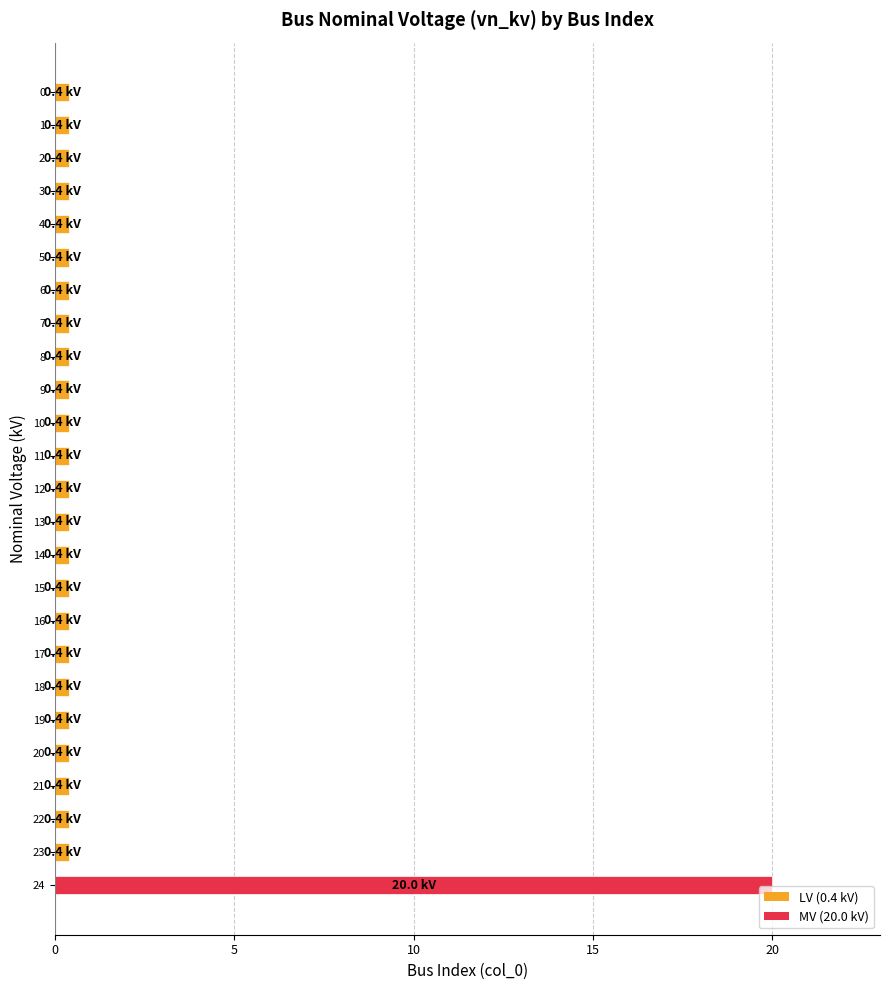

What is the average value?

1.2